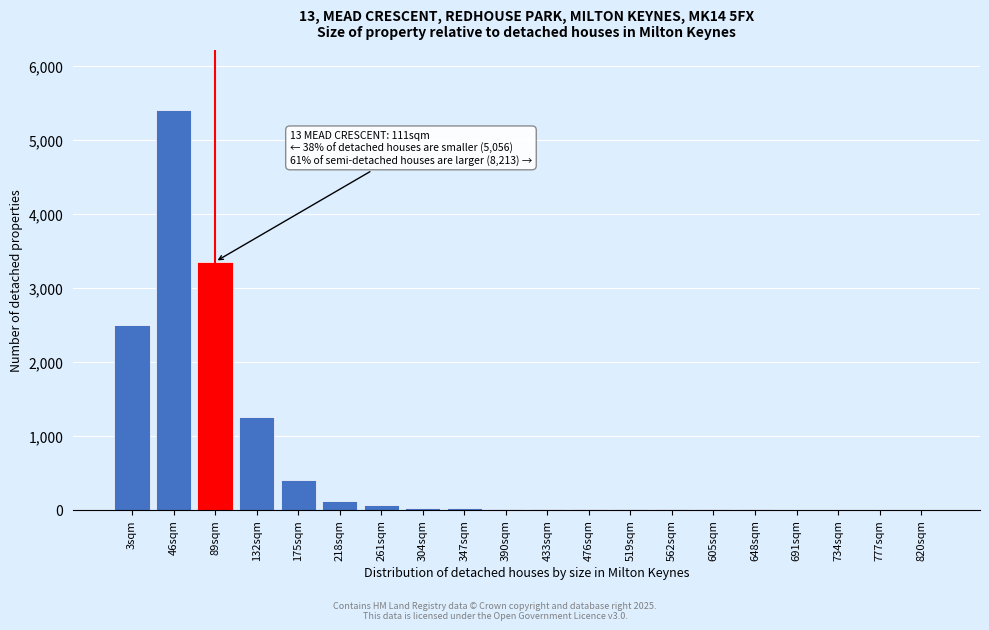

Which has a higher value, 89sqm or 3sqm?

89sqm